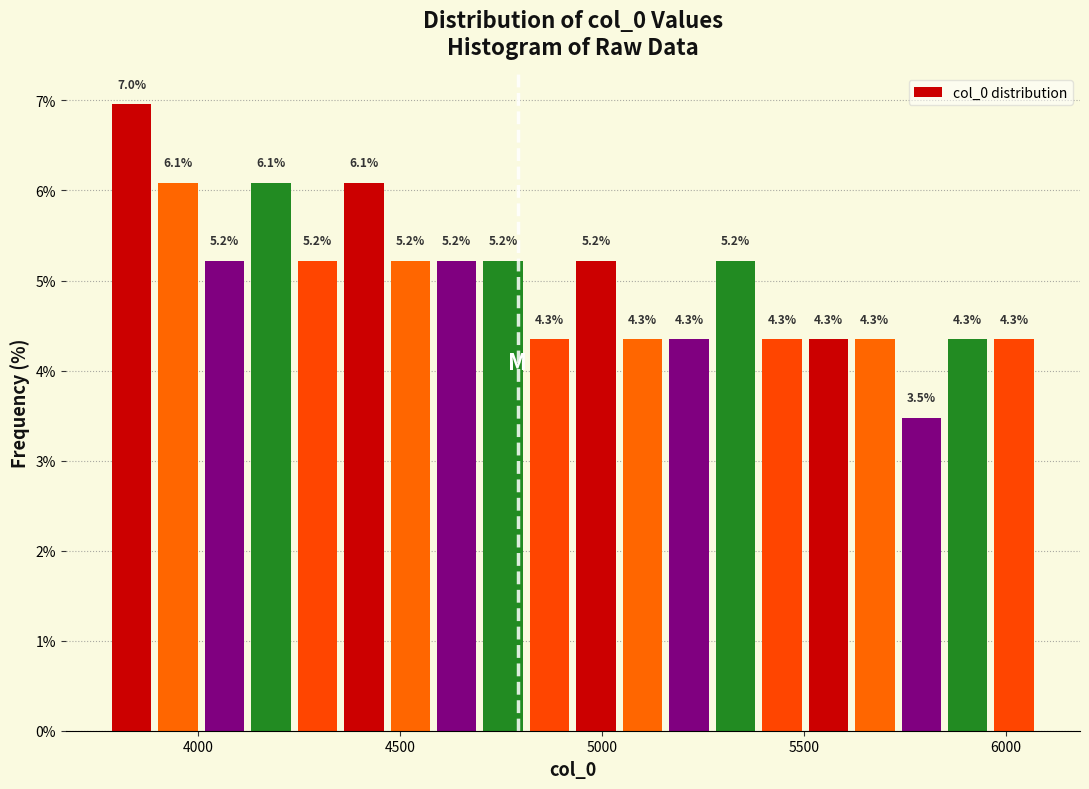

Read against the x-axis, roughly where is the centre of the tallest bar?

3850